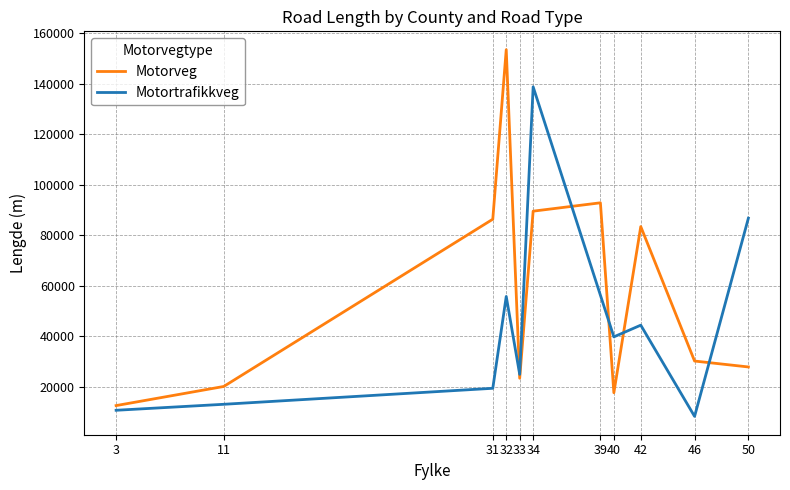

What is the sum of all values?

637045